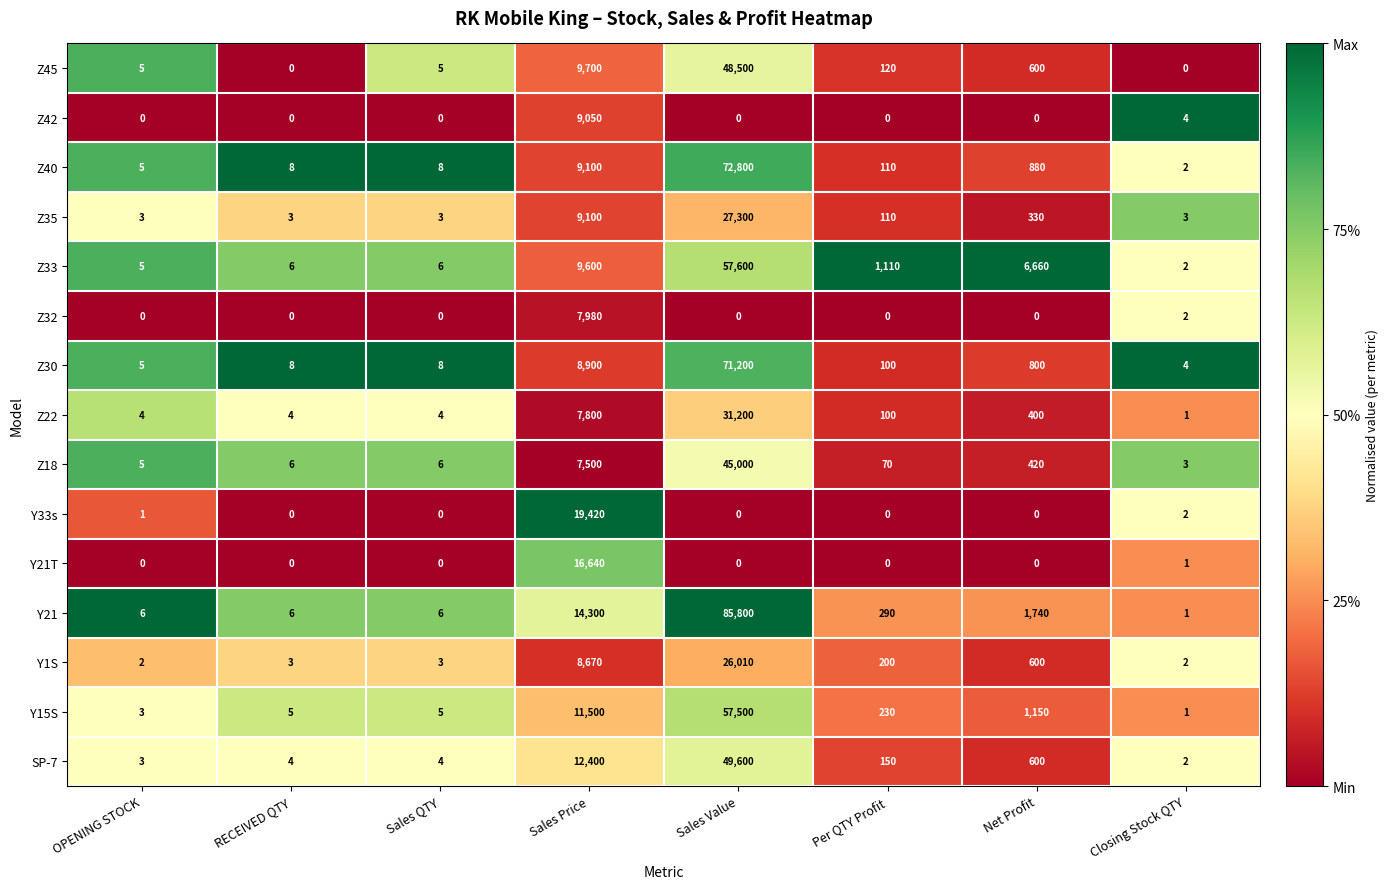

What is the sum of the Y1S values at Sales Value and Net Profit?

26610